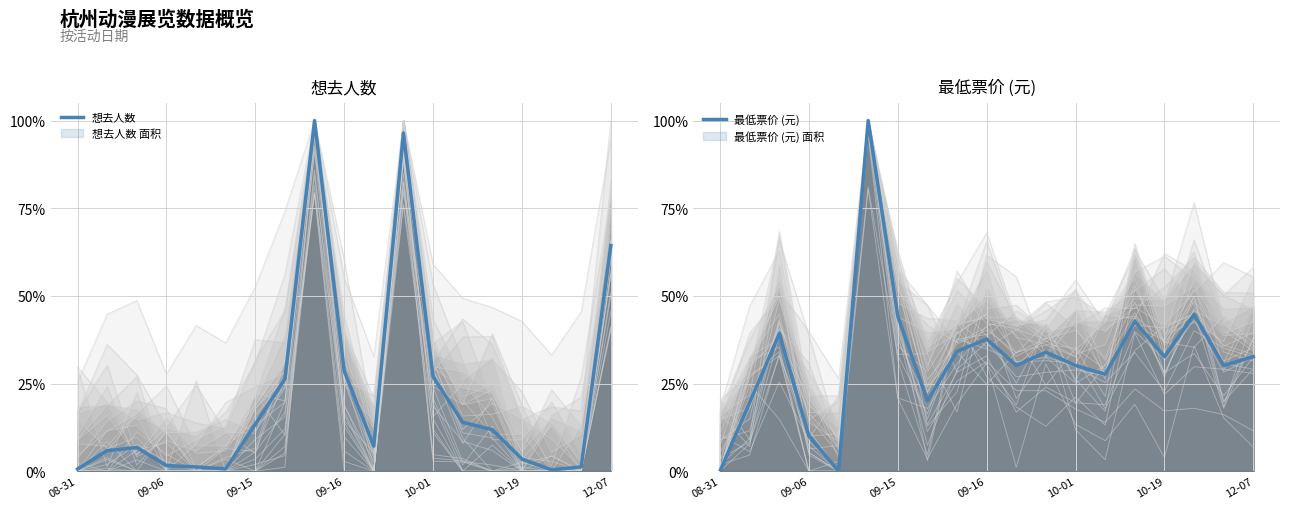

Which series has the widest spread of values?

最低票价 (元)